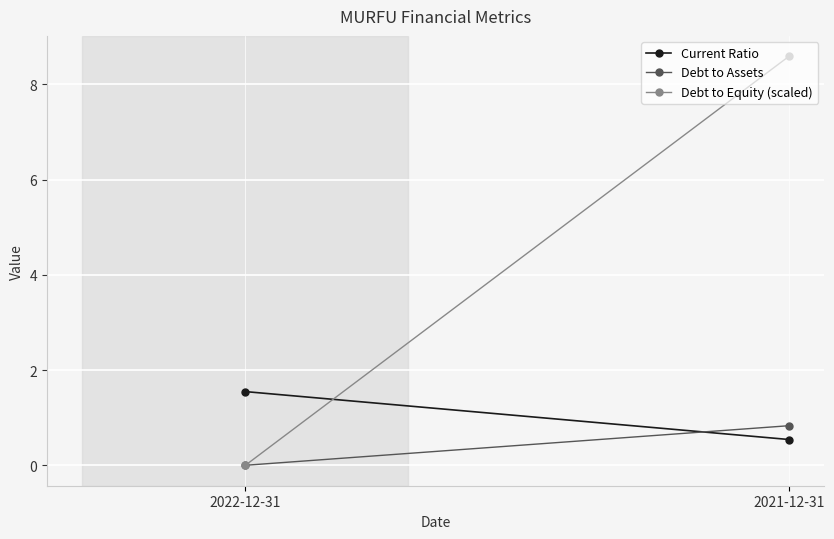

Is it true that Debt to Assets equals 0.5 at 2021-12-31?

False